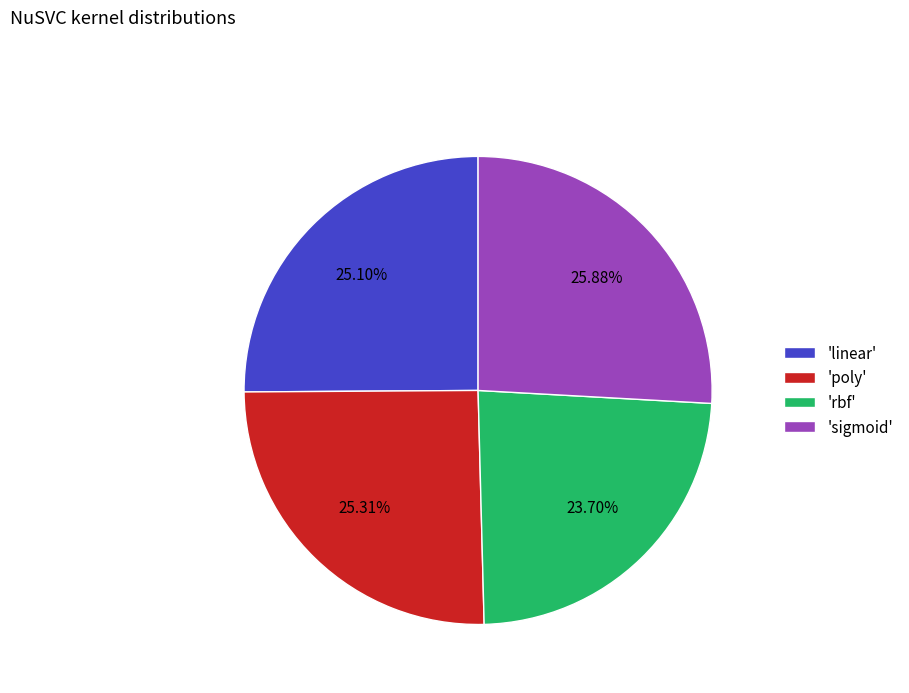

What is the smallest slice in the pie chart?

'rbf'